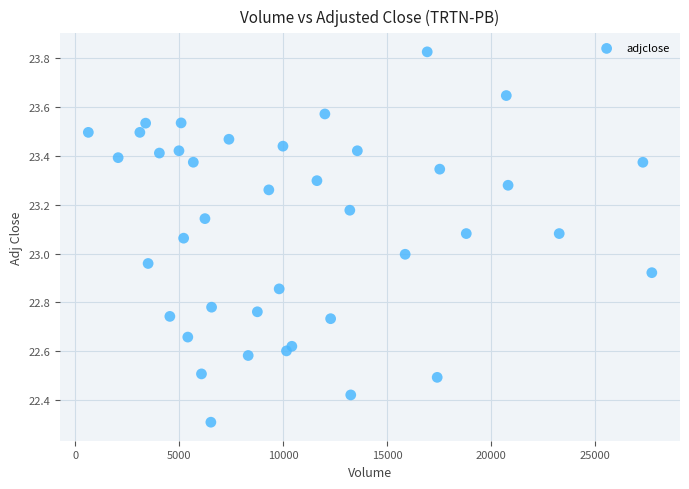

What is the range of X values (max minus min)?

27107.0